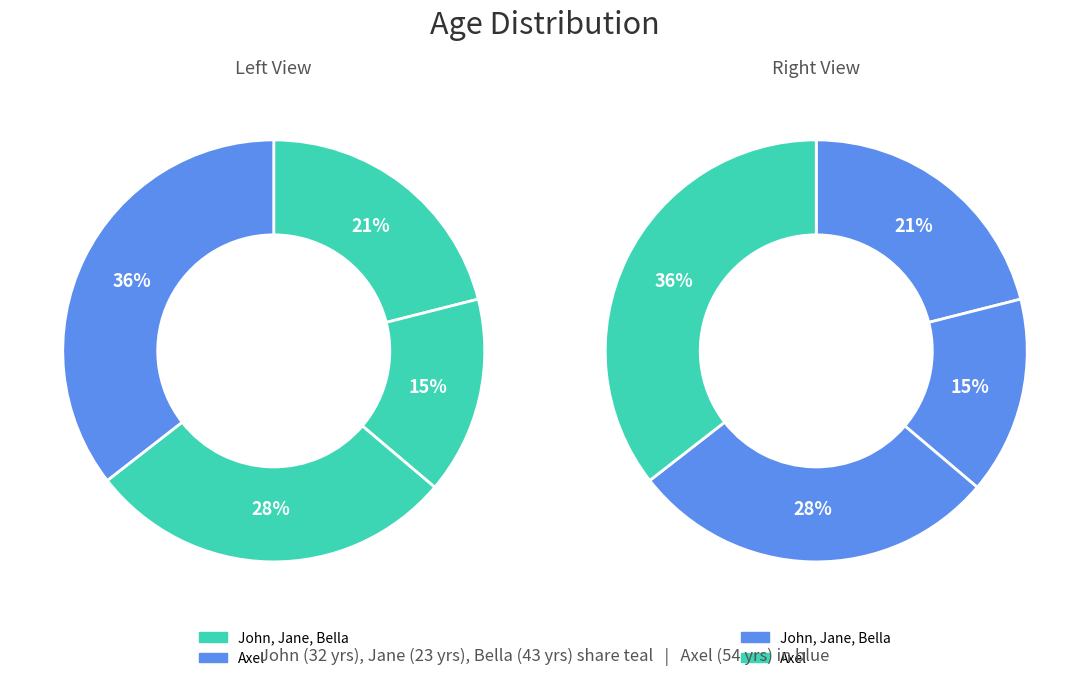

What percentage is the John slice, to the nearest percent?

21%